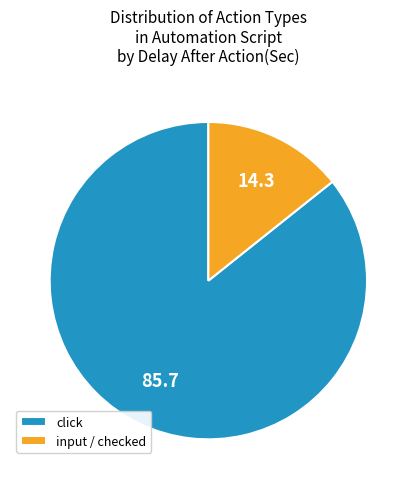

True or false: click accounts for 57% of the total.

False